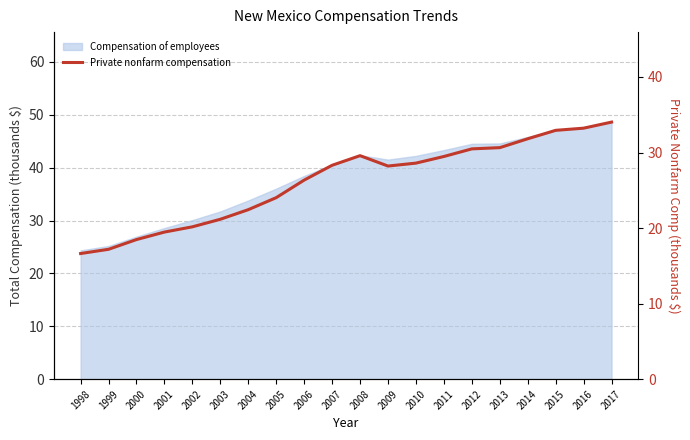

Reading right to left, what are all the values shown in this chart?

2017=34.0	2016=33.2	2015=32.9	2014=31.8	2013=30.6	2012=30.5	2011=29.5	2010=28.6	2009=28.2	2008=29.6	2007=28.3	2006=26.3	2005=24.0	2004=22.4	2003=21.2	2002=20.2	2001=19.5	2000=18.5	1999=17.2	1998=16.6